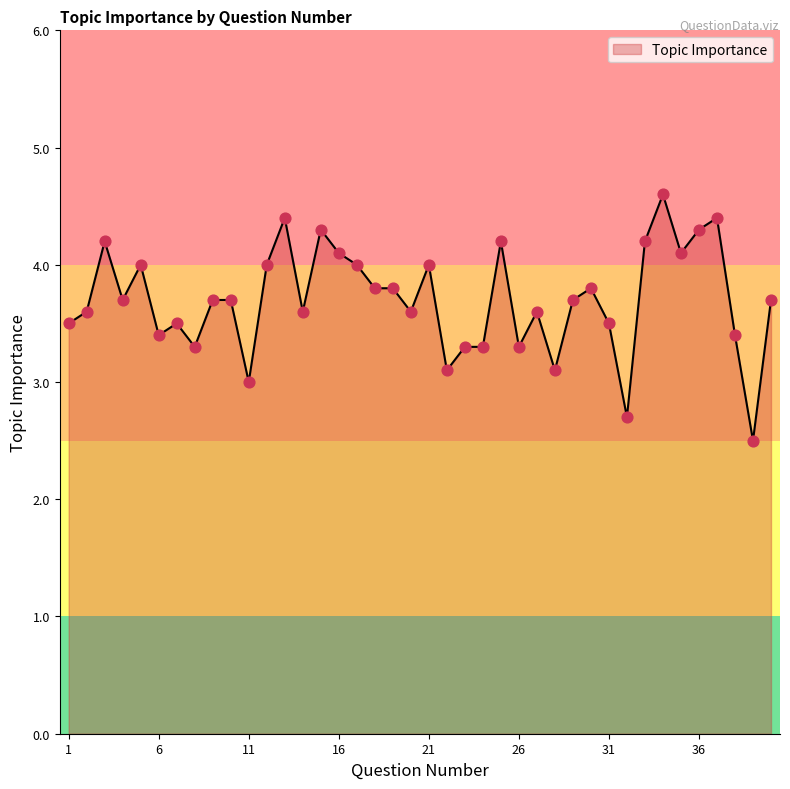

What is the greatest value displayed?

4.6